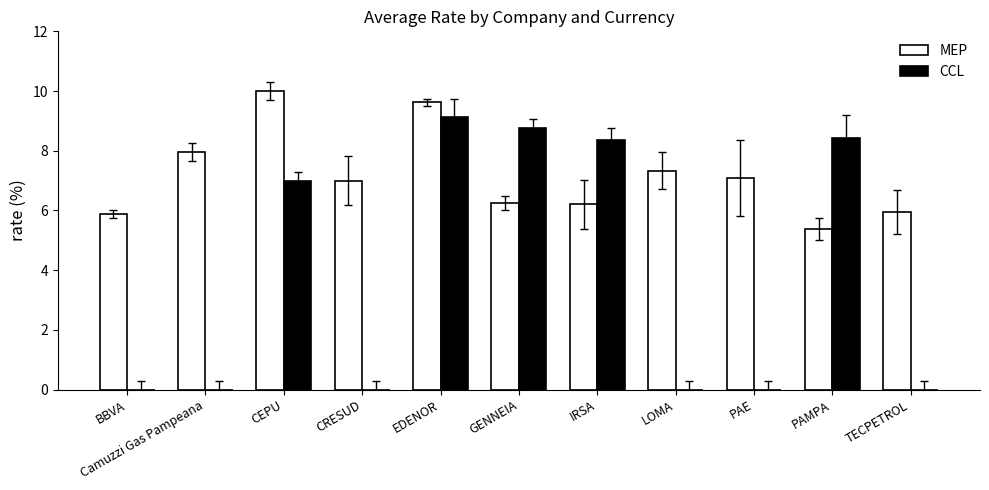

What is the sum of the CCL values at CRESUD and IRSA?

8.4